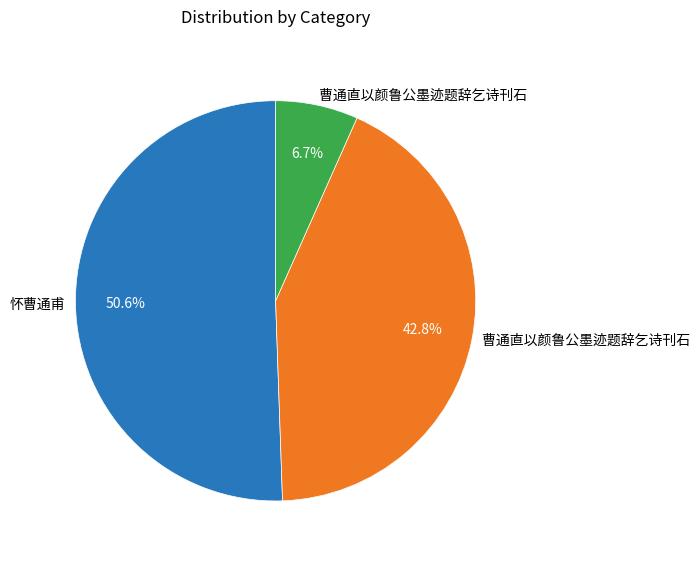

Is there a majority slice in this chart?

Yes